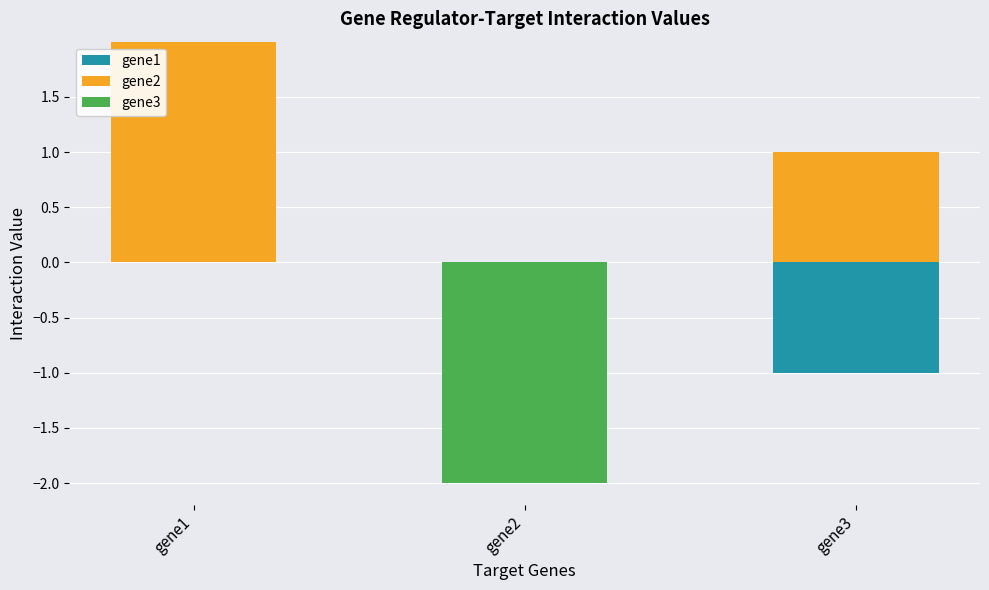

Which series has the largest range (max minus min)?

gene2